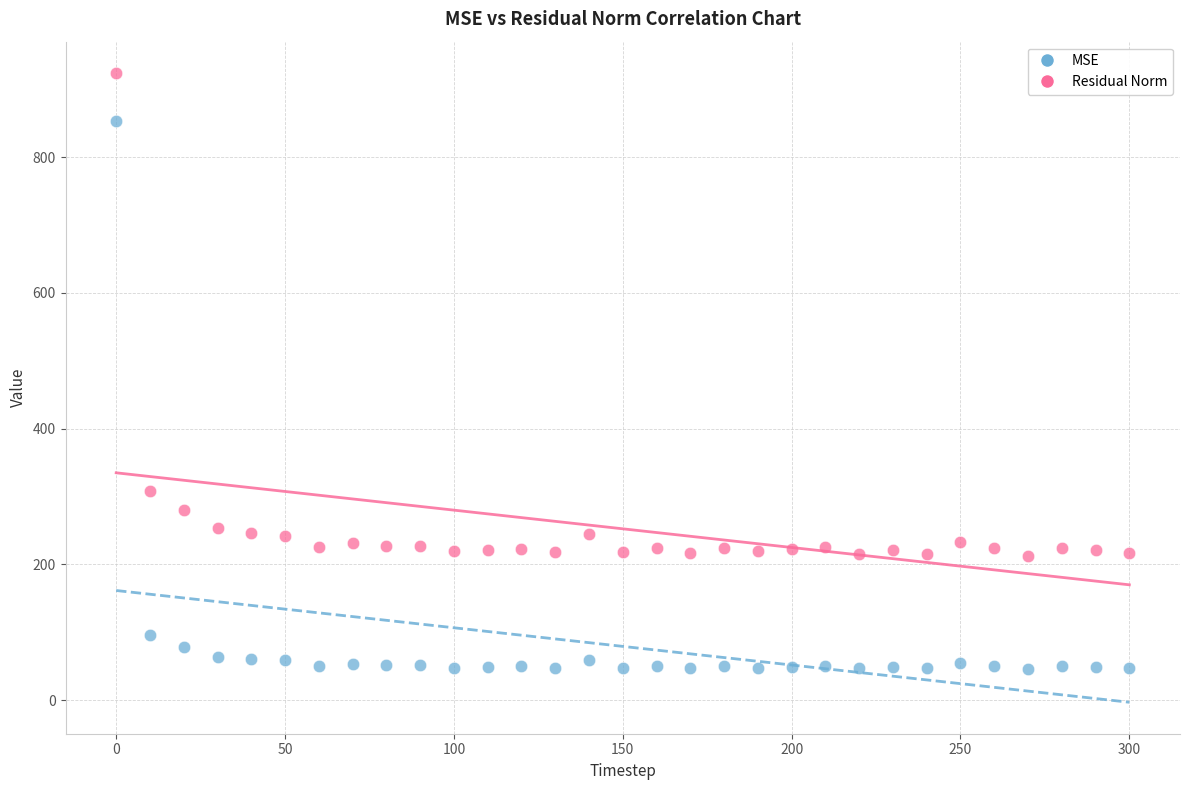

What are all the series names shown in the legend?

MSE, Residual Norm